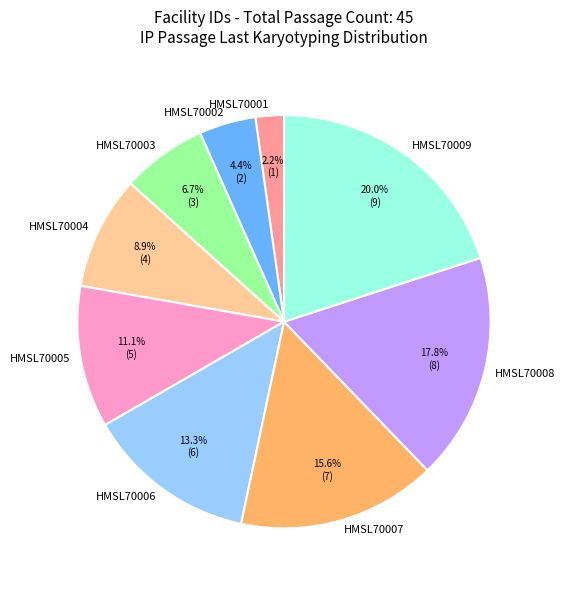

To the nearest percent, what percentage of the pie is HMSL70008?

18%